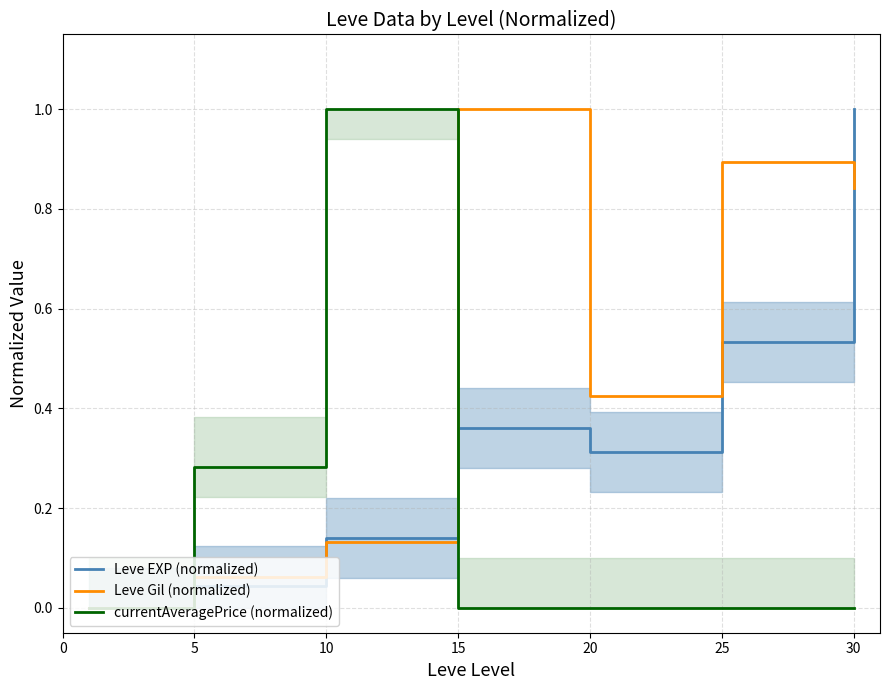

After their last crossing, which series has the higher values: Leve EXP (normalized) or Leve Gil (normalized)?

Leve EXP (normalized)